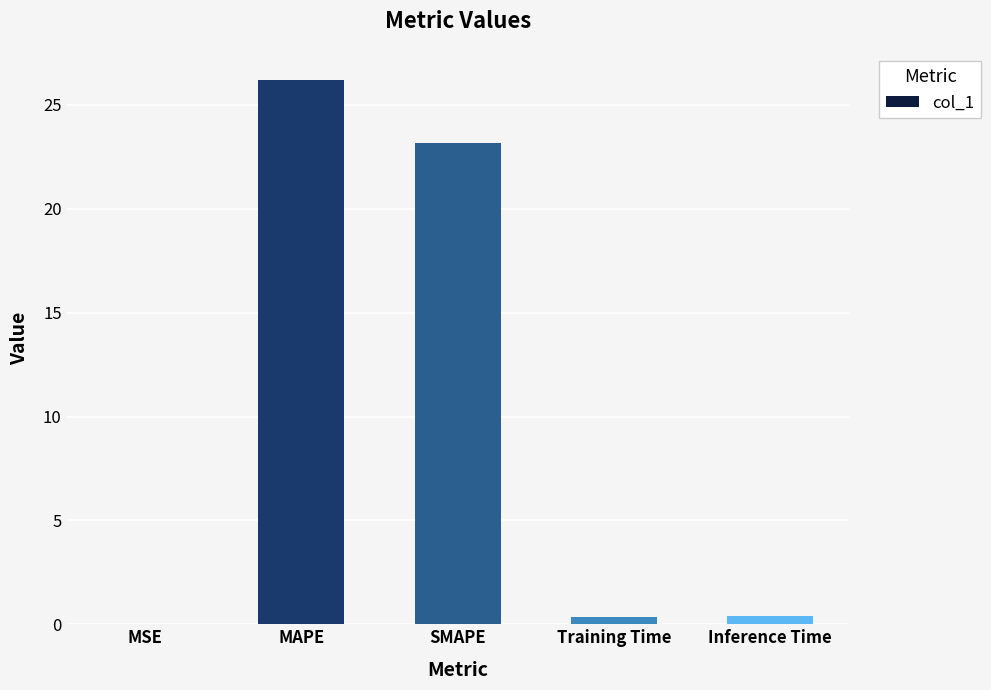

The chart shows a value of 0.4 at Inference Time. True or false?

True